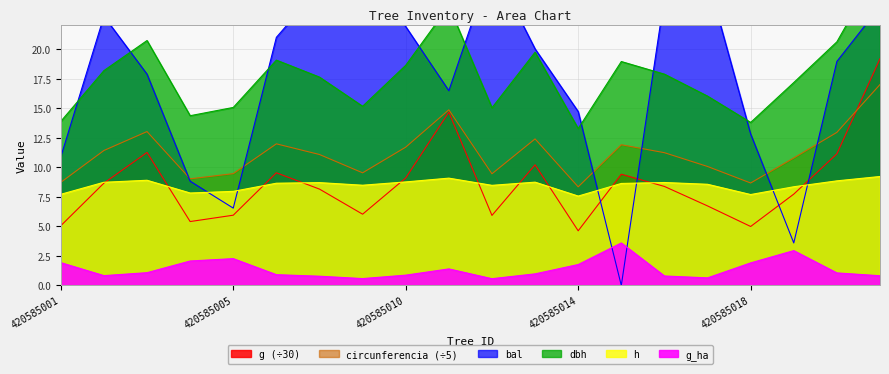

How many values in the dbh series exceed 17?

12